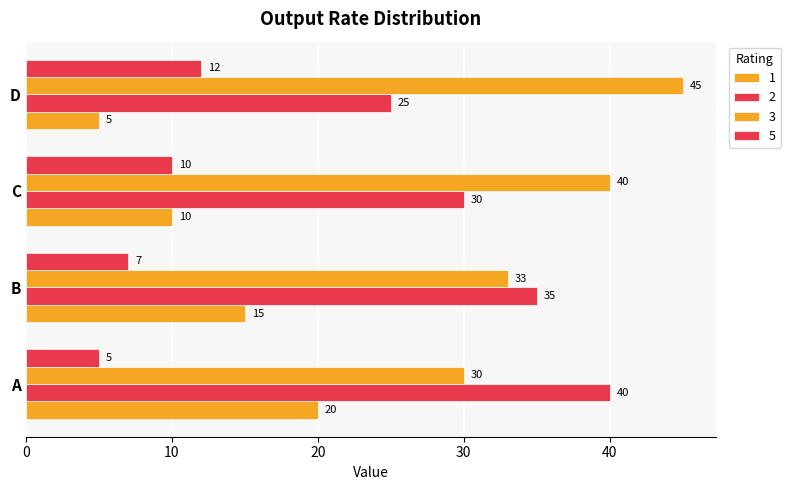

What is the value of the 2 bar at the 3rd from the left?

30